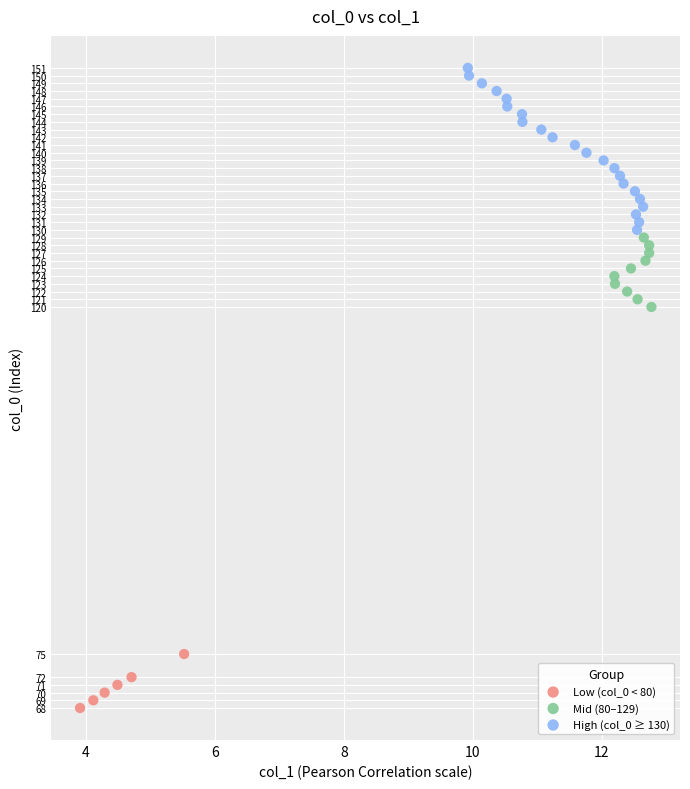

Which series reaches the maximum Y coordinate?

High (col_0 ≥ 130)